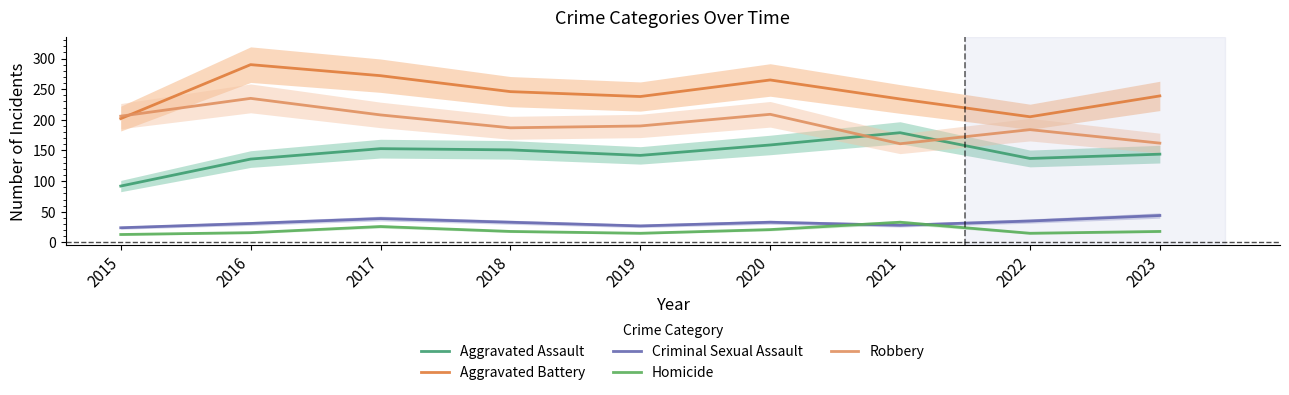

Where is the first local minimum for Criminal Sexual Assault?

2019